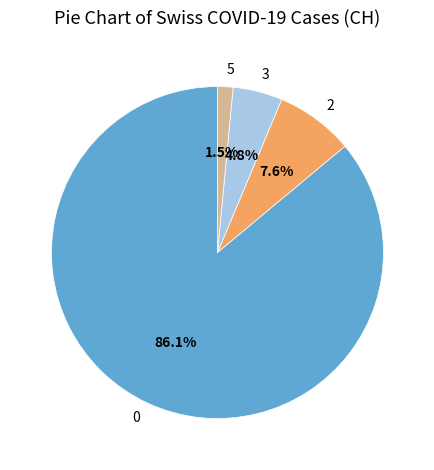

Which slice is the largest?

0